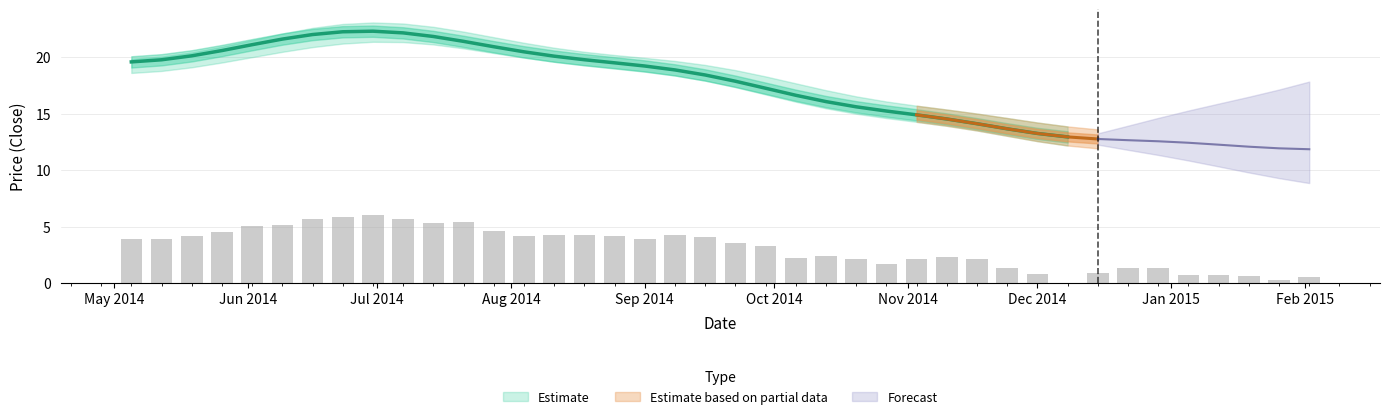

What is the spread (max minus min) of values at 20?

1.6